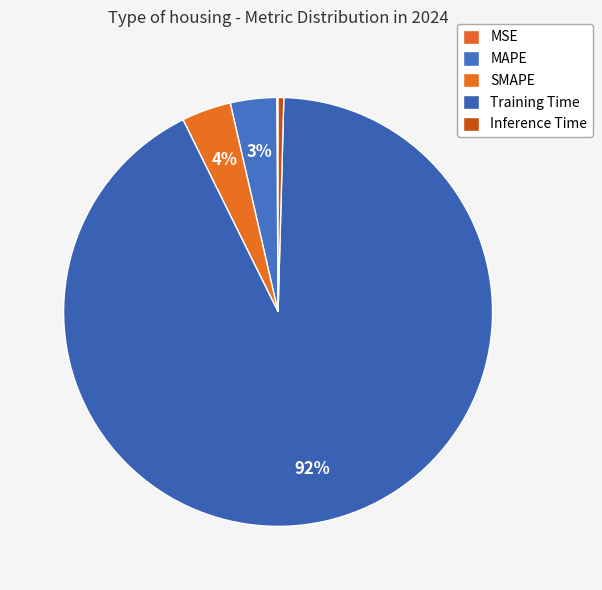

Is there any slice that represents more than half of the pie?

Yes